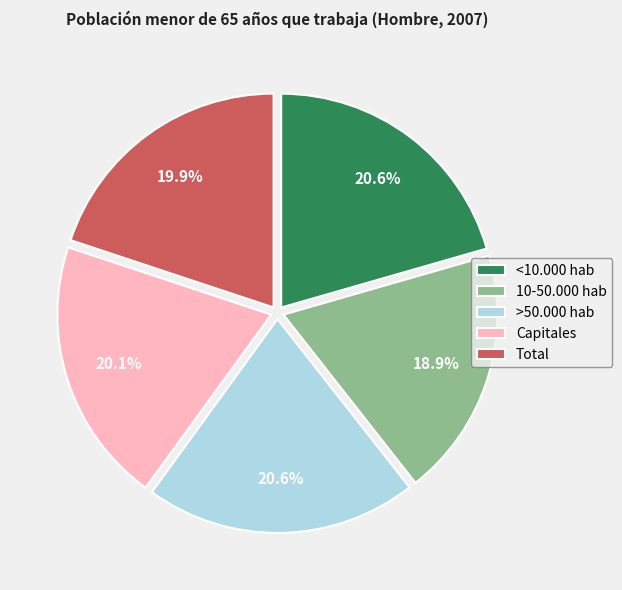

How many segments does this pie chart have?

5